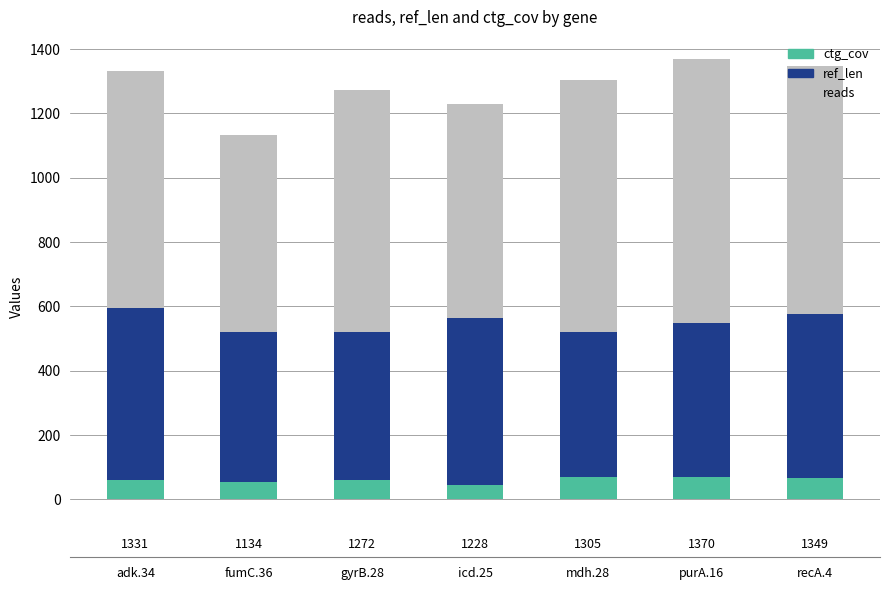

What is the total value across all series at adk.34?

1331.2